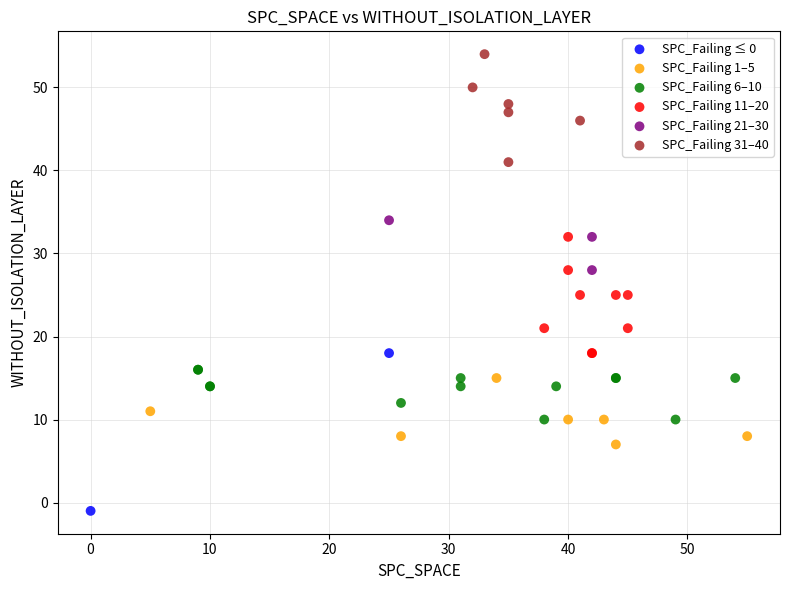

Which series has the largest Y range (max minus min)?

SPC_Failing ≤ 0